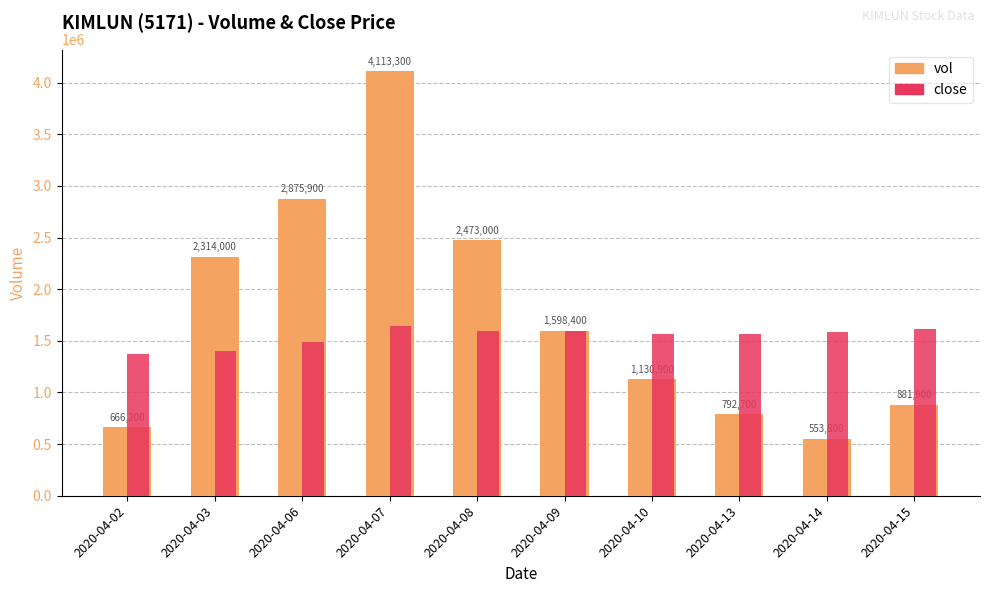

At which label does vol first exceed 1598400?

2020-04-03